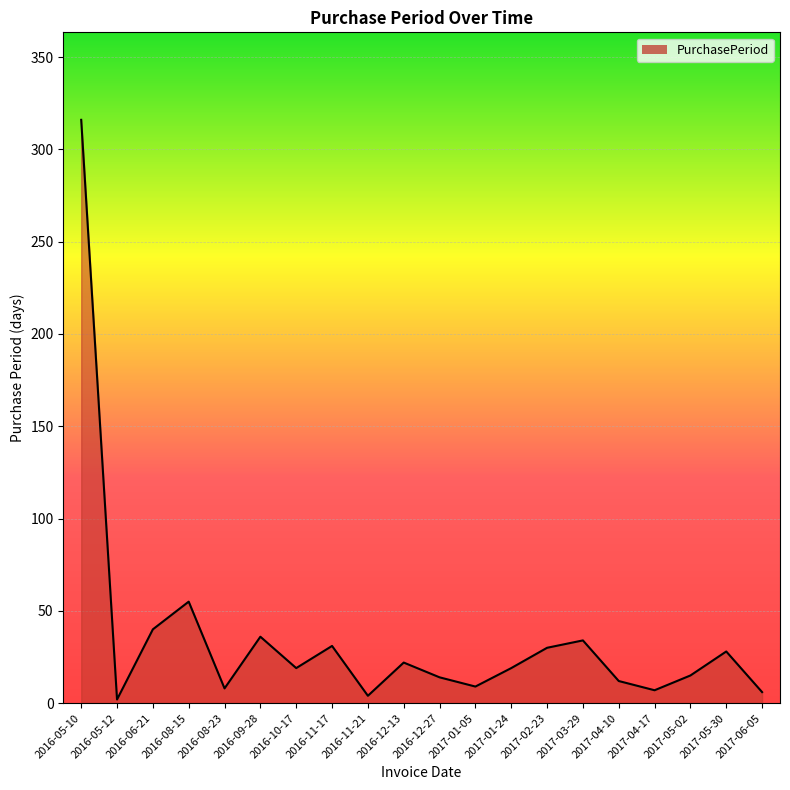

Does the chart have visible grid lines?

Yes